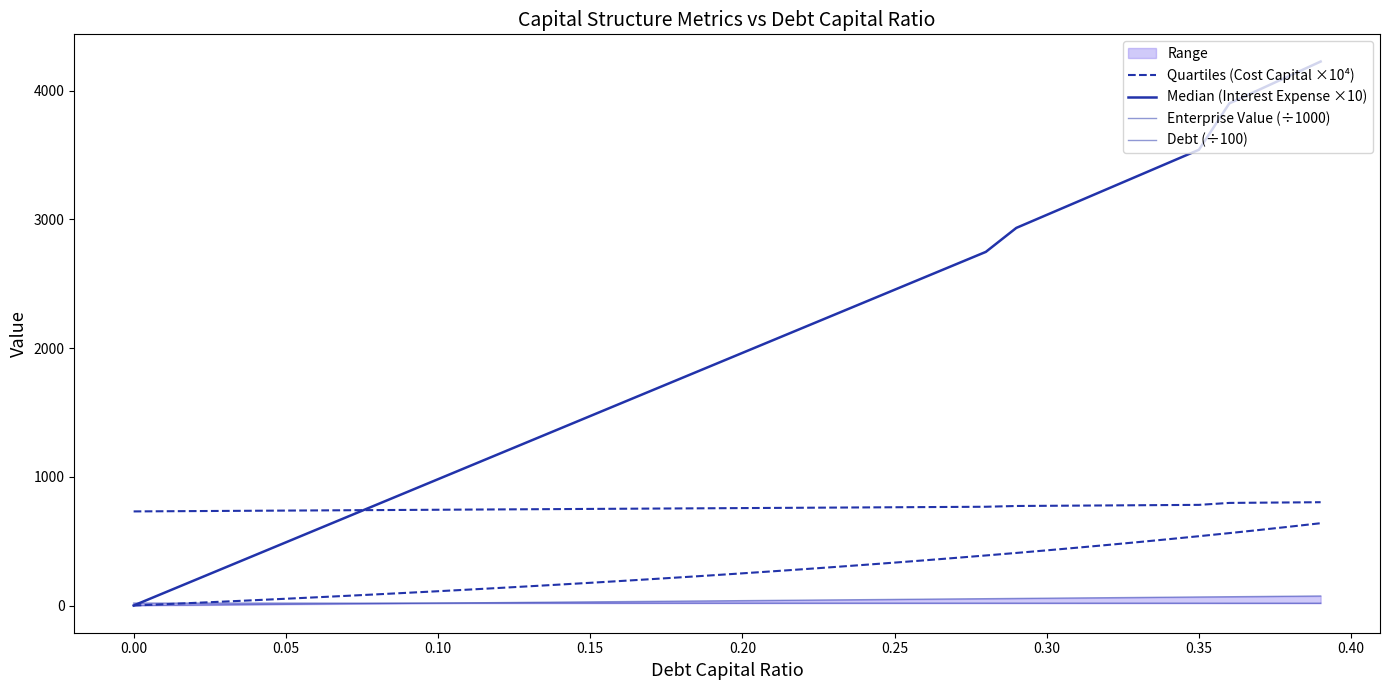

At how many categories does at least one series exceed 1079?

29